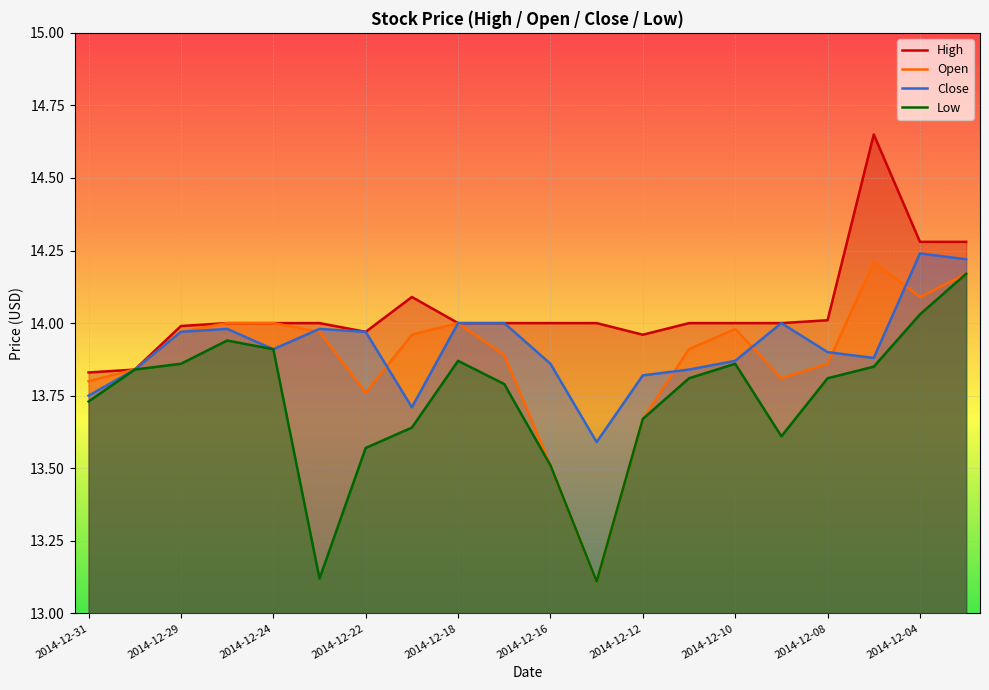

Which series has the largest total across all categories?

High